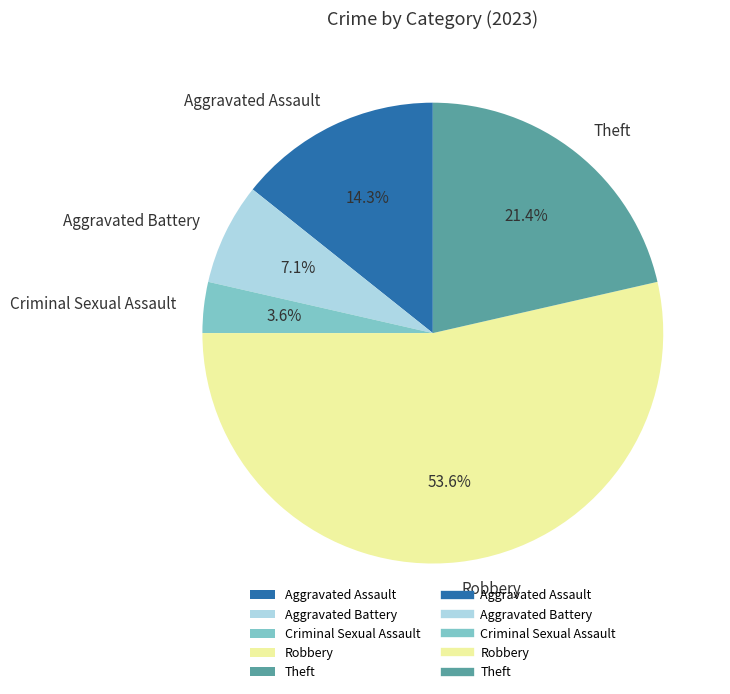

To the nearest percent, what percentage of the pie is Criminal Sexual Assault?

4%